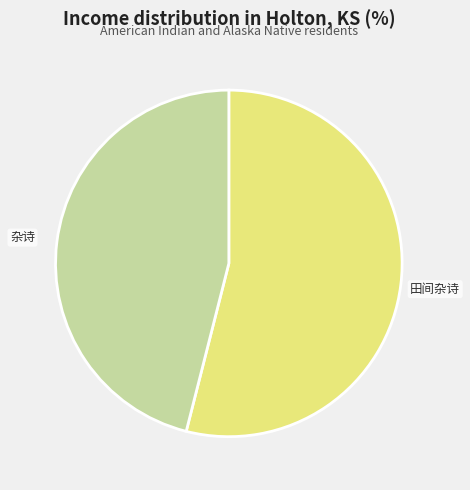

Does any single category account for the majority?

Yes